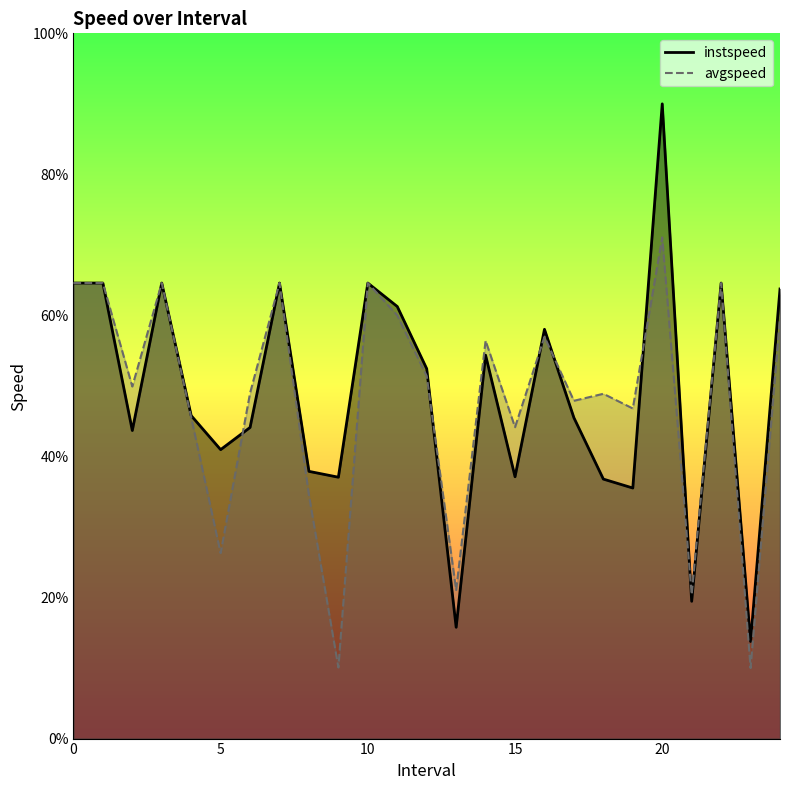

Which series has the largest total across all categories?

instspeed